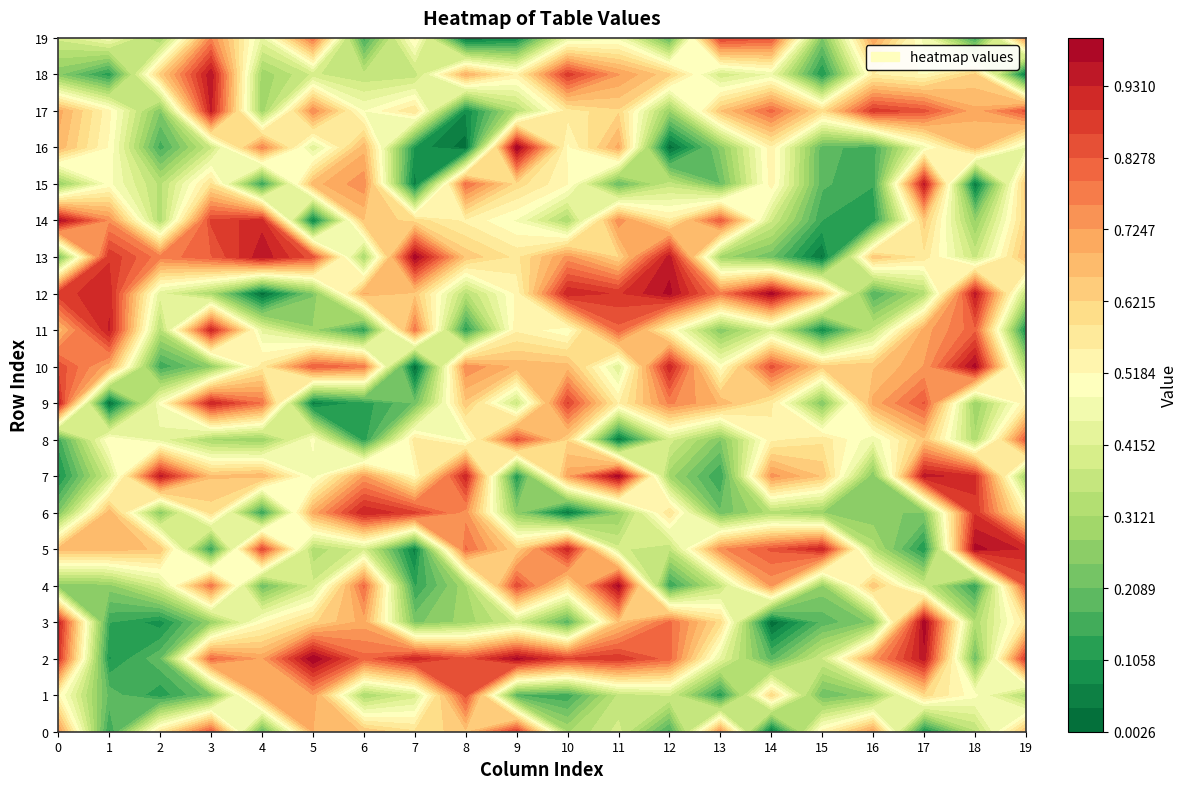

What is the sum of the row_2 values at 3 and 10?

1.7